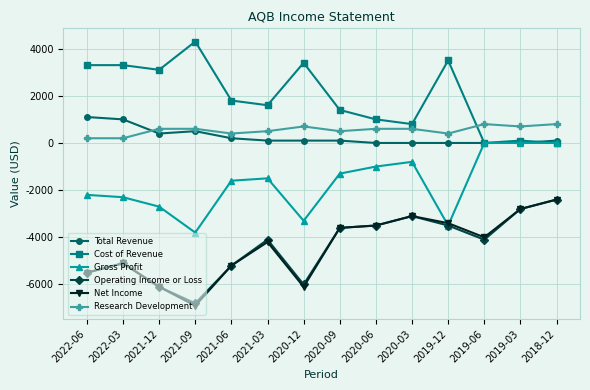

Count the Research Development values in the range 400 to 700.

10